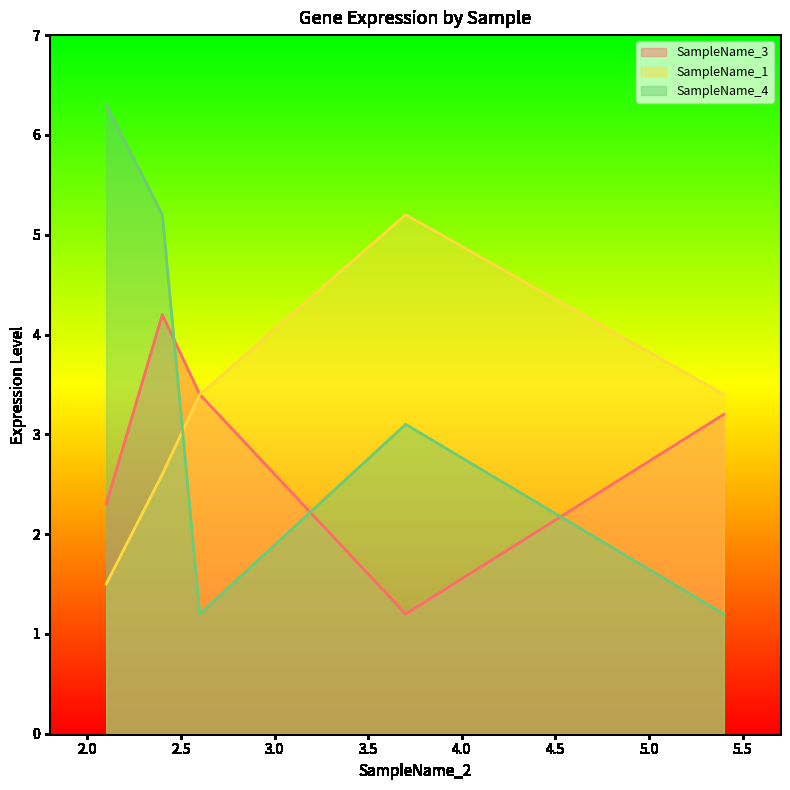

What is the value of the SampleName_3 point at the 5th from the left?

3.2